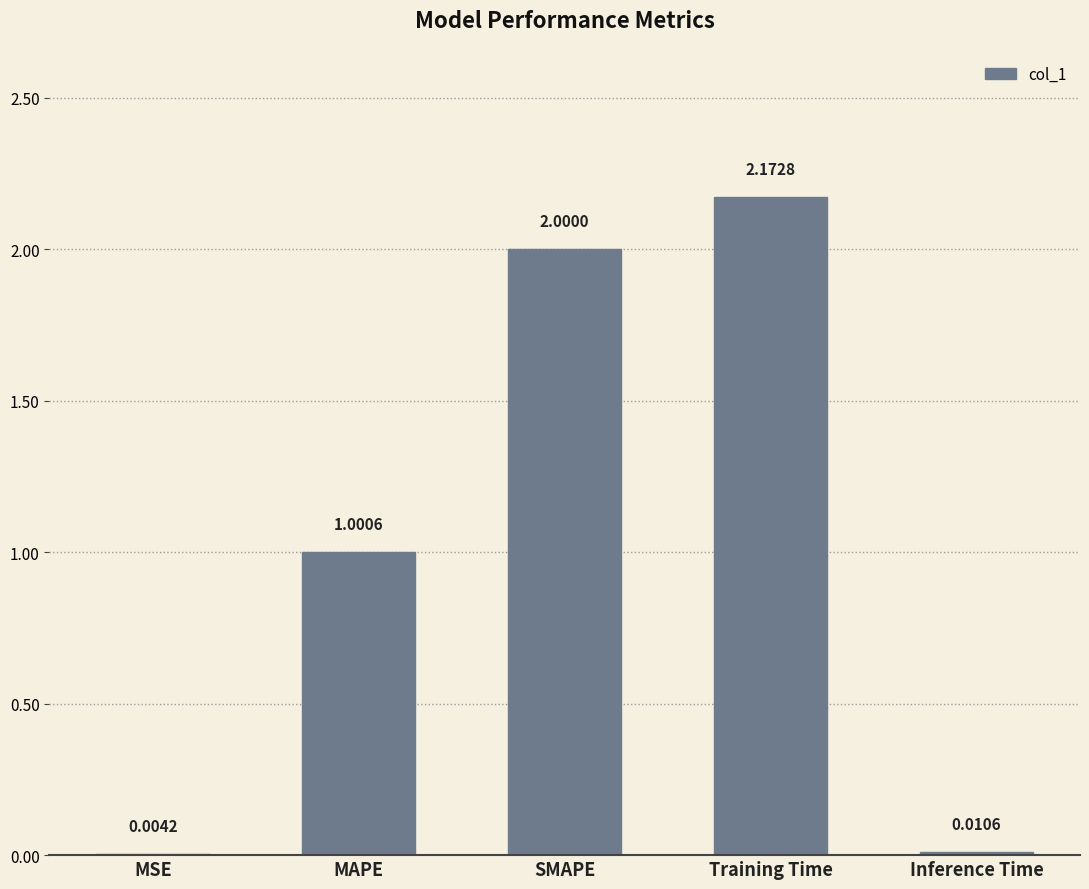

How many series are shown in this chart?

1